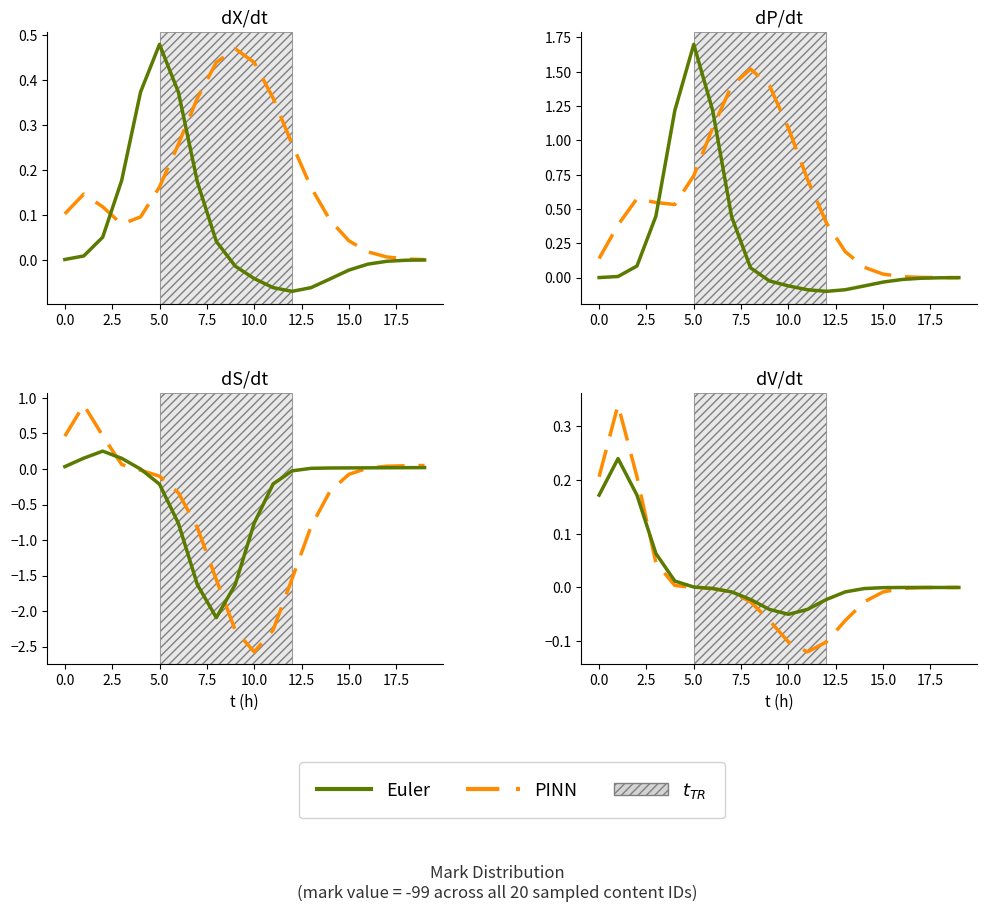

The value of PINN at 17 is -0.0. True or false?

True